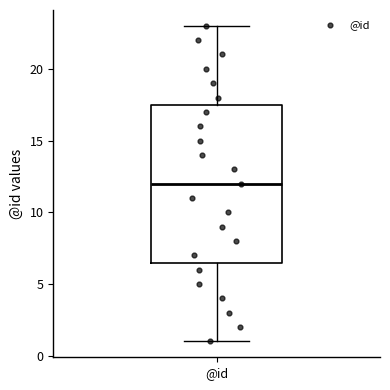

Read this box plot against the y-axis: the position of the median line, the range covered by the box, and the ends of both whiskers. The values are not printed on the chart, so give them approximately, as read against the axis.

median 12.0, box 6.5 to 17.5, whiskers 1.0 to 23.0